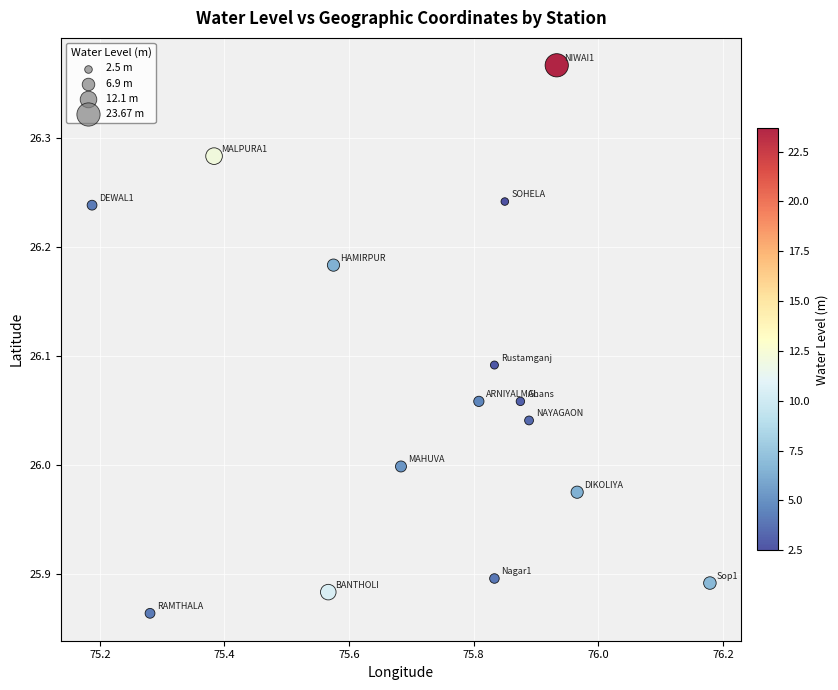

What is the range of X values (max minus min)?

1.0